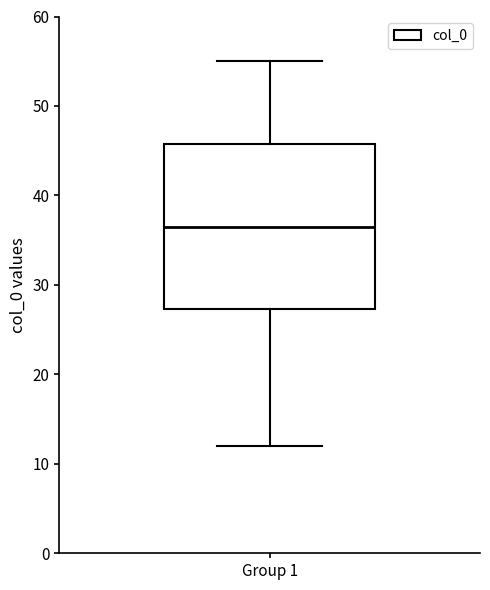

Where does the upper whisker of the box for Group 1 end on the y-axis? The values are not printed on the chart, so give them approximately, as read against the axis.

55